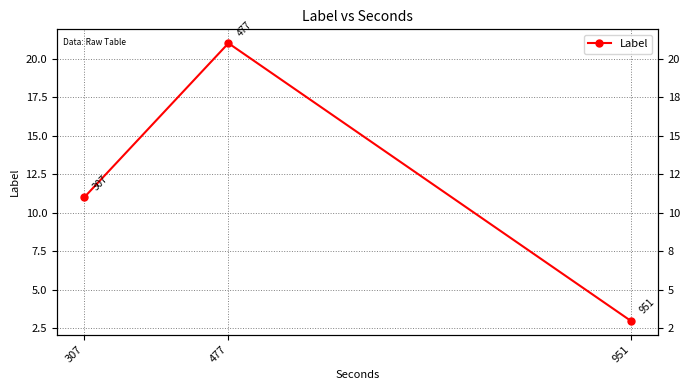

What is the sum of all values?

35